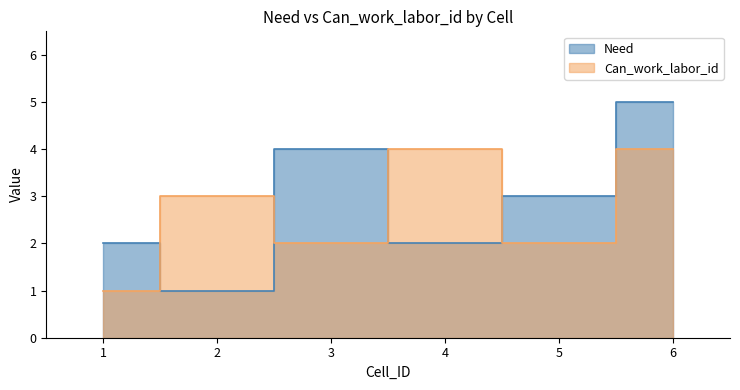

Rank the categories by Need value from highest to lowest.

6, 3, 5, 1, 4, 2